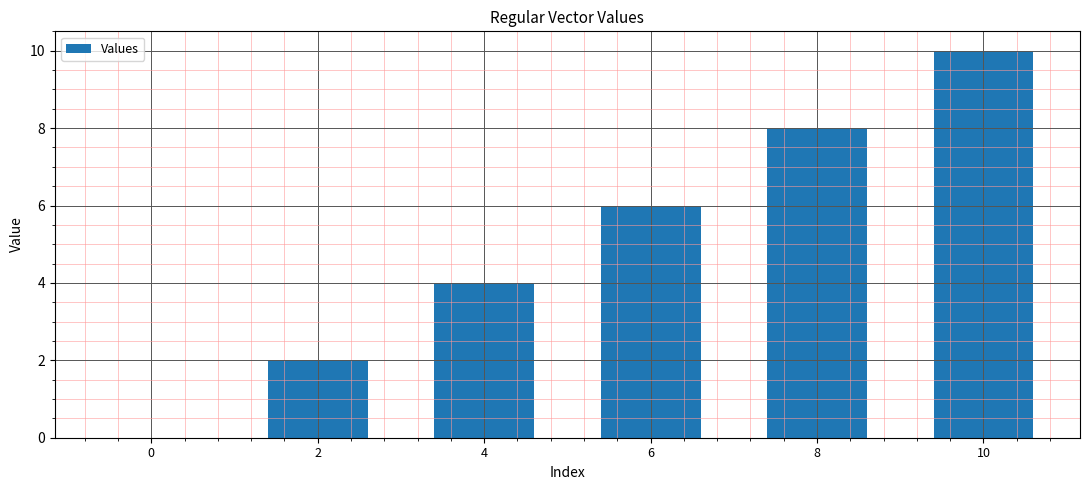

What is the change in value from 0 to 8?

+8